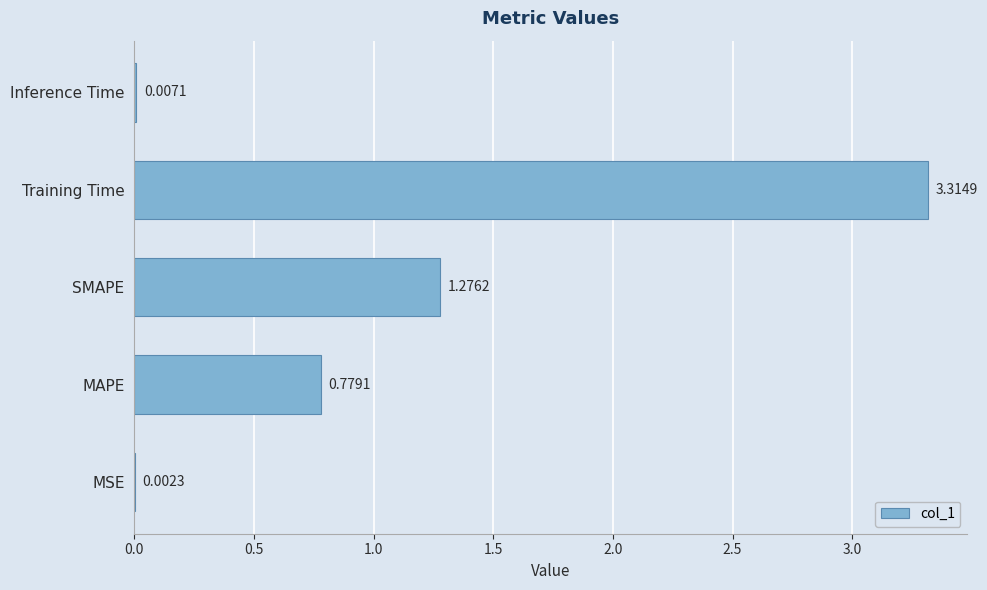

How many data points does each series have?

5